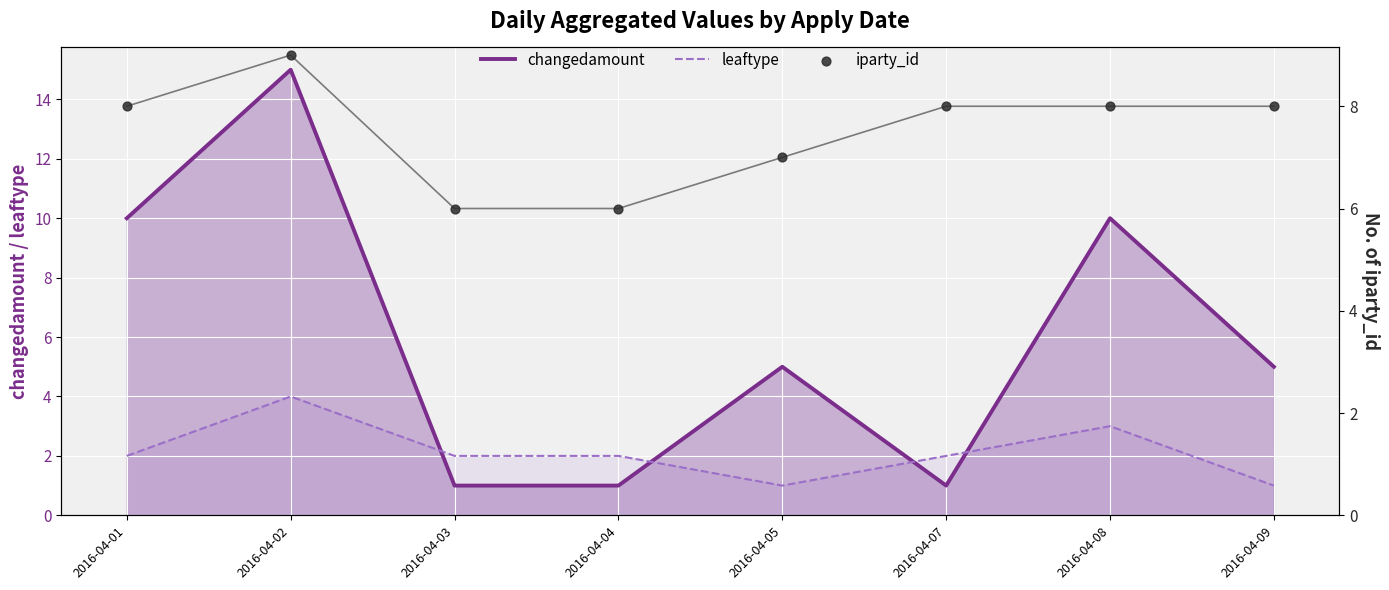

At which category is the sum across all series the highest?

2016-04-02